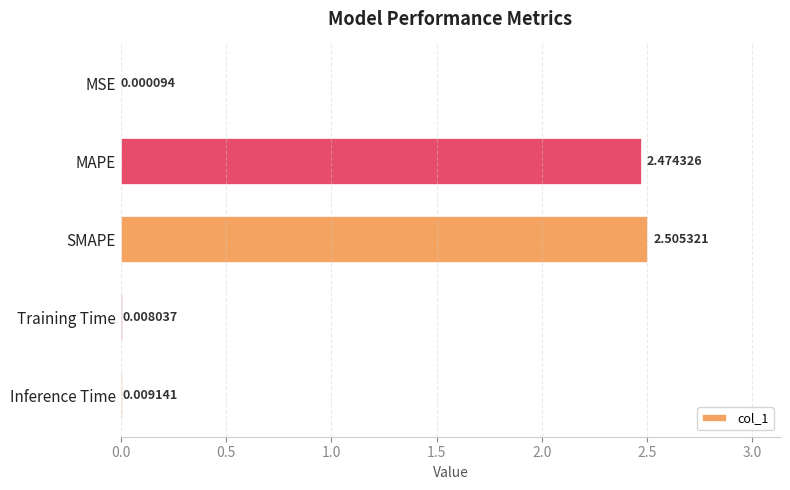

Approximately how many times larger is the value at SMAPE compared to MAPE?

1.0